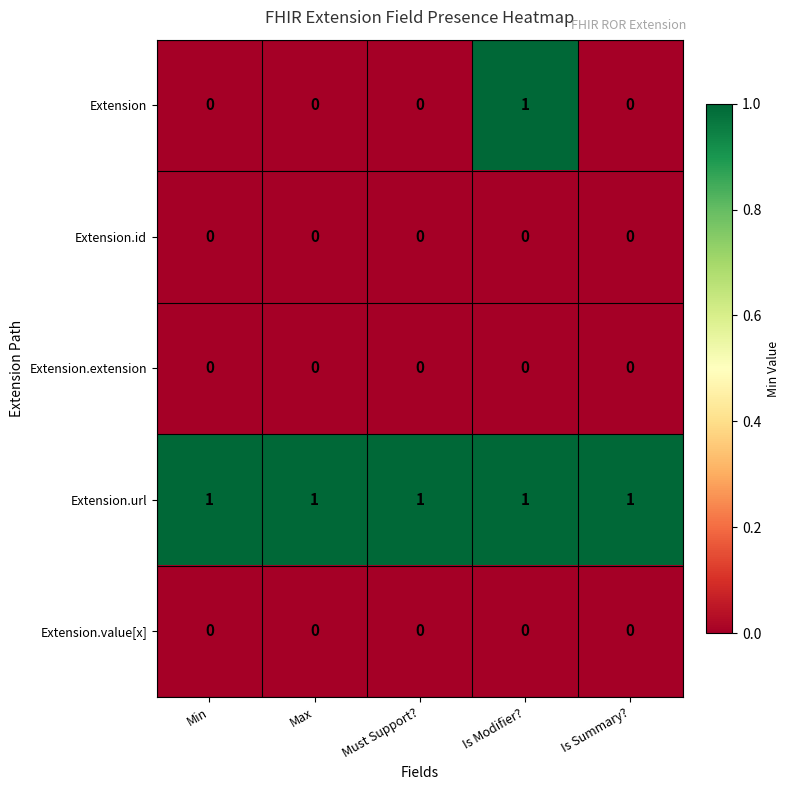

Which series has the widest spread of values?

Extension